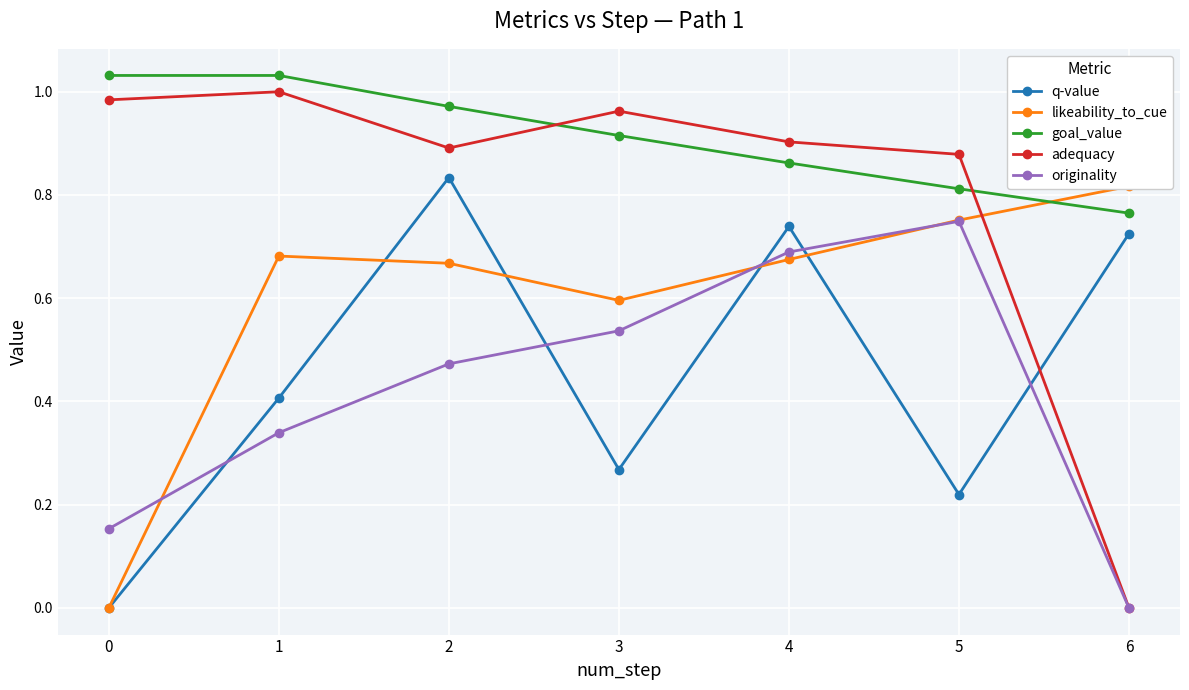

At how many categories does at least one series exceed 0?

7